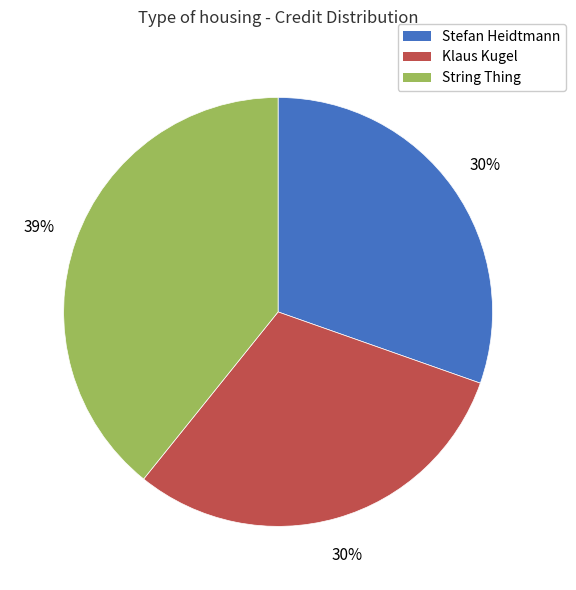

Is there any slice that represents more than half of the pie?

No